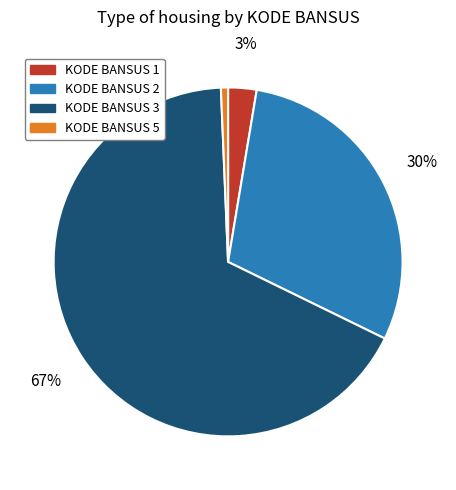

Is the sum of KODE BANSUS 5 and KODE BANSUS 2 greater than half?

No